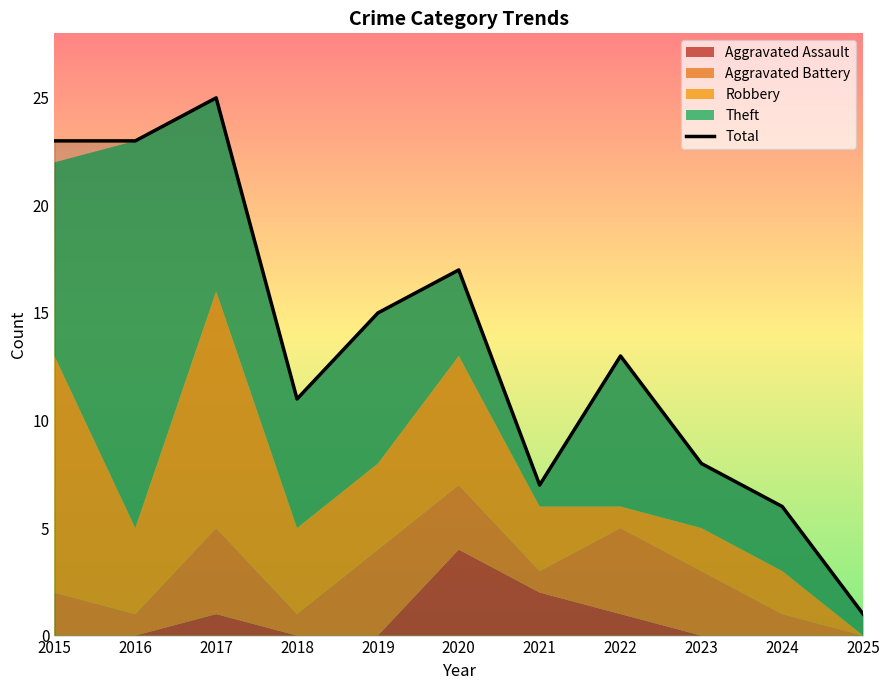

At which label does Total reach its minimum?

2025